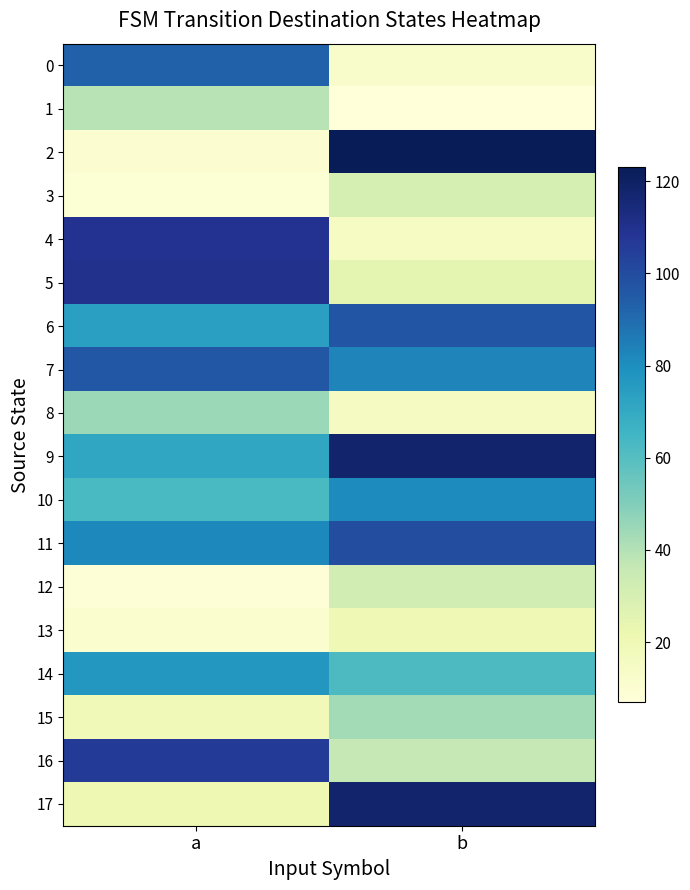

Reading right to left, transcribe all the data shown in this chart.

0: b=12	a=93
1: b=7	a=39
2: b=123	a=10
3: b=31	a=9
4: b=15	a=109
5: b=25	a=110
6: b=97	a=74
7: b=83	a=96
8: b=16	a=45
9: b=118	a=71
10: b=81	a=63
11: b=99	a=82
12: b=32	a=8
13: b=20	a=11
14: b=62	a=77
15: b=43	a=19
16: b=36	a=106
17: b=118	a=21